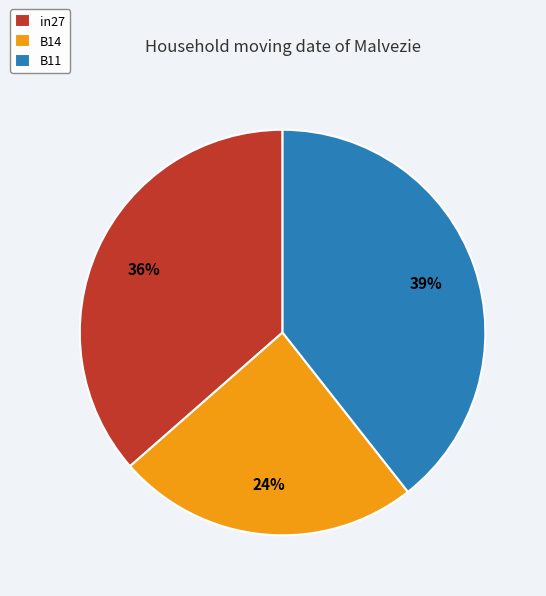

To the nearest percent, what is the combined percentage of B11 and B14?

64%